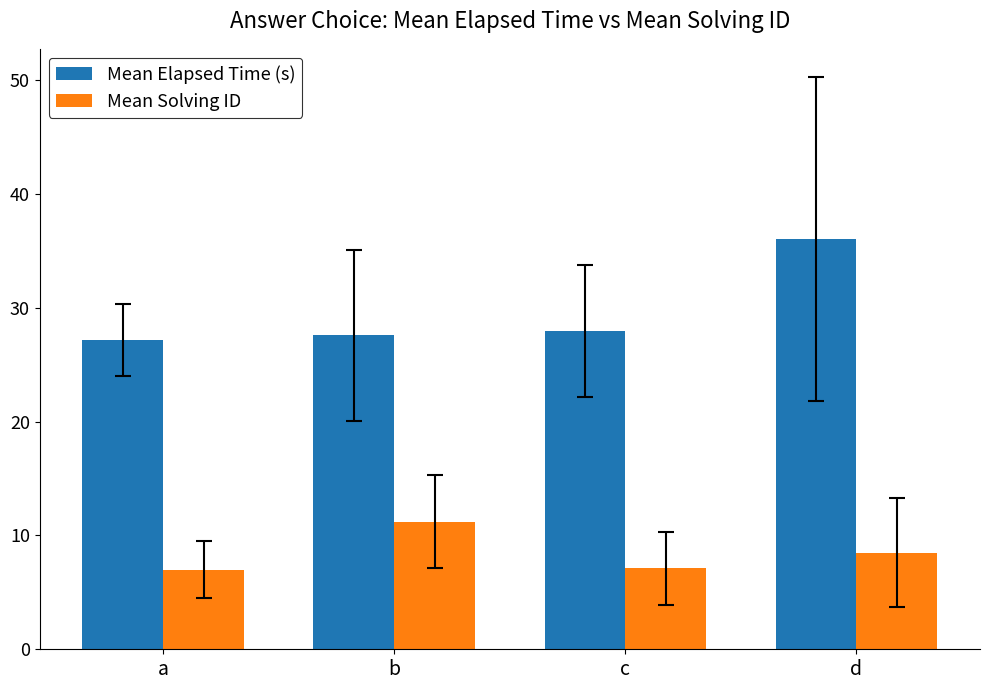

Between a and c, which series saw the biggest shift?

Mean Elapsed Time (s)